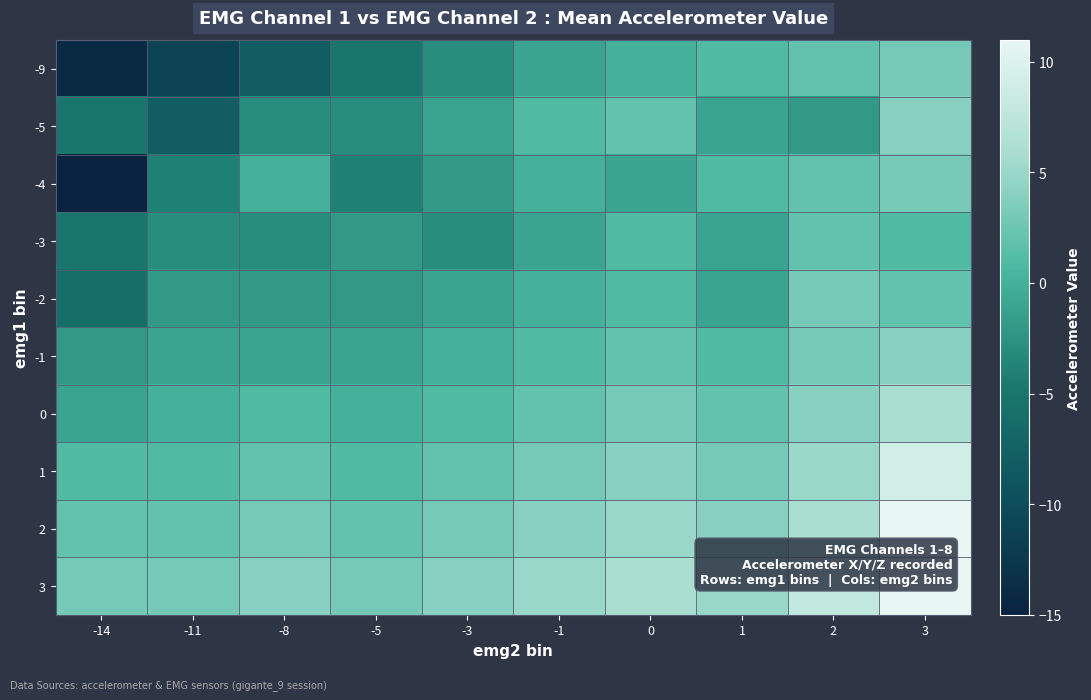

Reading left to right, extract all data points from this chart.

-9: -14=-14	-11=-11	-8=-8	-5=-5	-3=-3	-1=-1	0=0	1=1	2=2	3=3
-5: -14=-5	-11=-8	-8=-3	-5=-3	-3=-1	-1=1	0=2	1=-1	2=-2	3=4
-4: -14=-15	-11=-4	-8=0	-5=-4	-3=-2	-1=0	0=-1	1=1	2=2	3=3
-3: -14=-5	-11=-3	-8=-3	-5=-2	-3=-3	-1=-1	0=1	1=-1	2=2	3=1
-2: -14=-6	-11=-2	-8=-2	-5=-2	-3=-1	-1=0	0=1	1=-1	2=3	3=2
-1: -14=-2	-11=-1	-8=-1	-5=-1	-3=0	-1=1	0=2	1=1	2=3	3=4
0: -14=-1	-11=0	-8=1	-5=0	-3=1	-1=2	0=3	1=2	2=4	3=6
1: -14=1	-11=1	-8=2	-5=1	-3=2	-1=3	0=4	1=3	2=5	3=9
2: -14=2	-11=2	-8=3	-5=2	-3=3	-1=4	0=5	1=4	2=6	3=11
3: -14=3	-11=3	-8=4	-5=3	-3=4	-1=5	0=6	1=5	2=8	3=11